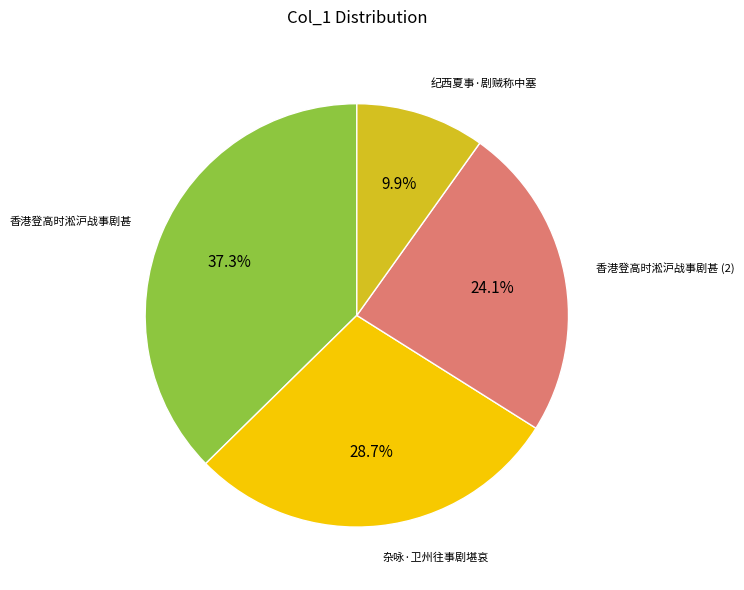

Does any single category account for the majority?

No